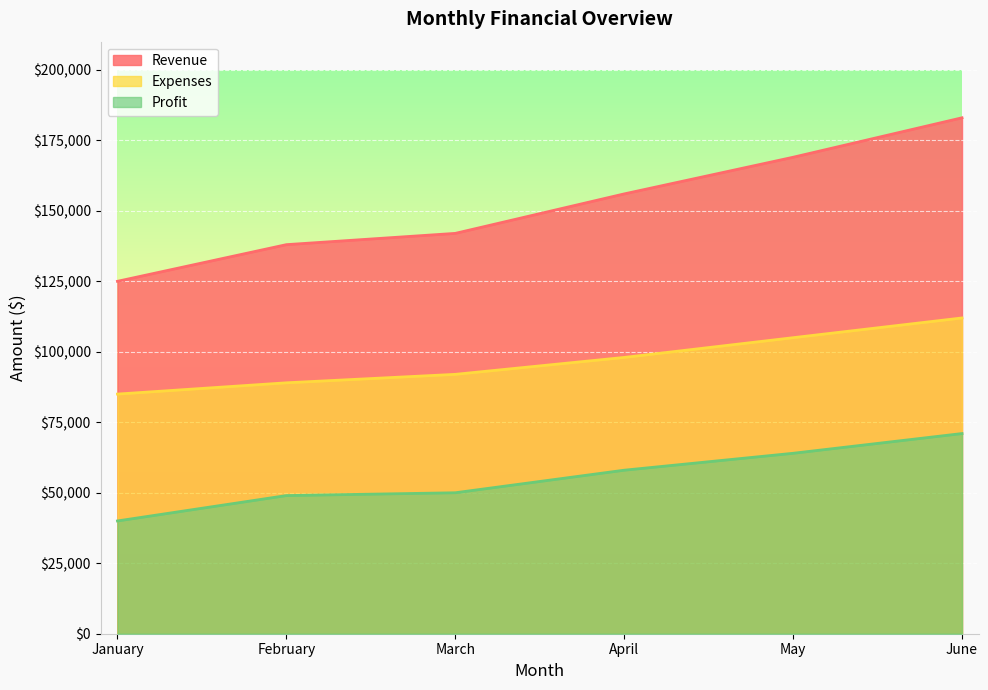

The value of Profit at January is 21804. True or false?

False